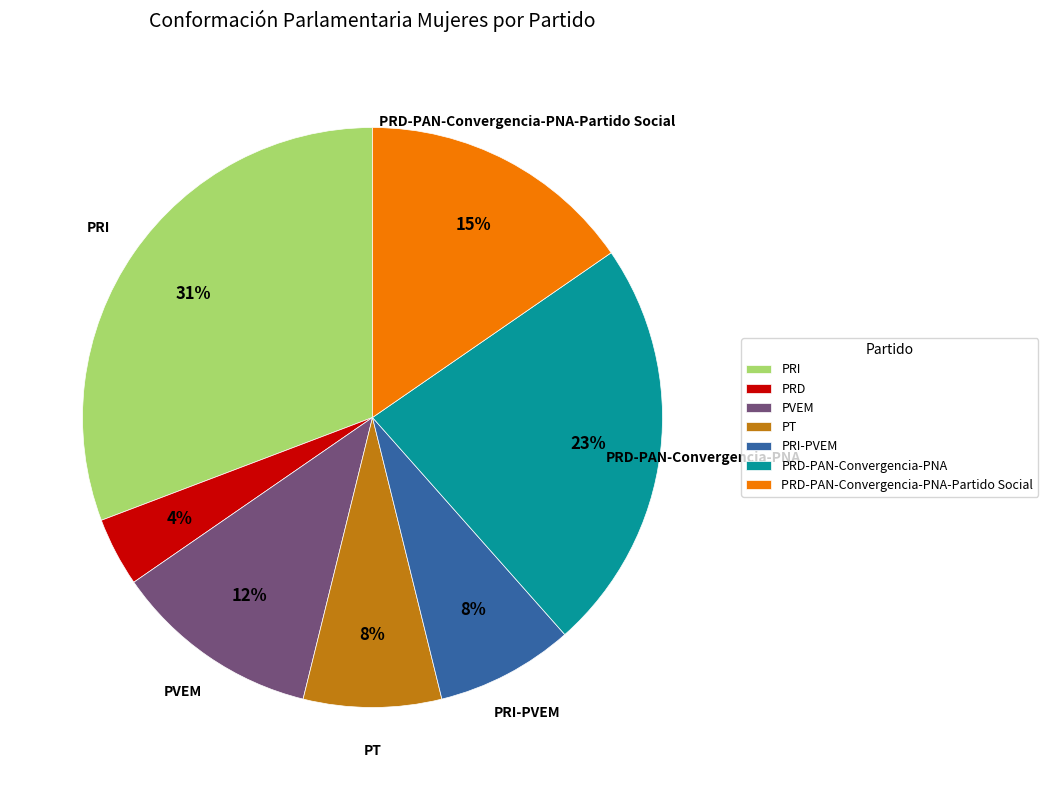

Approximately how many times larger is the value at PT compared to PRD?

2.0